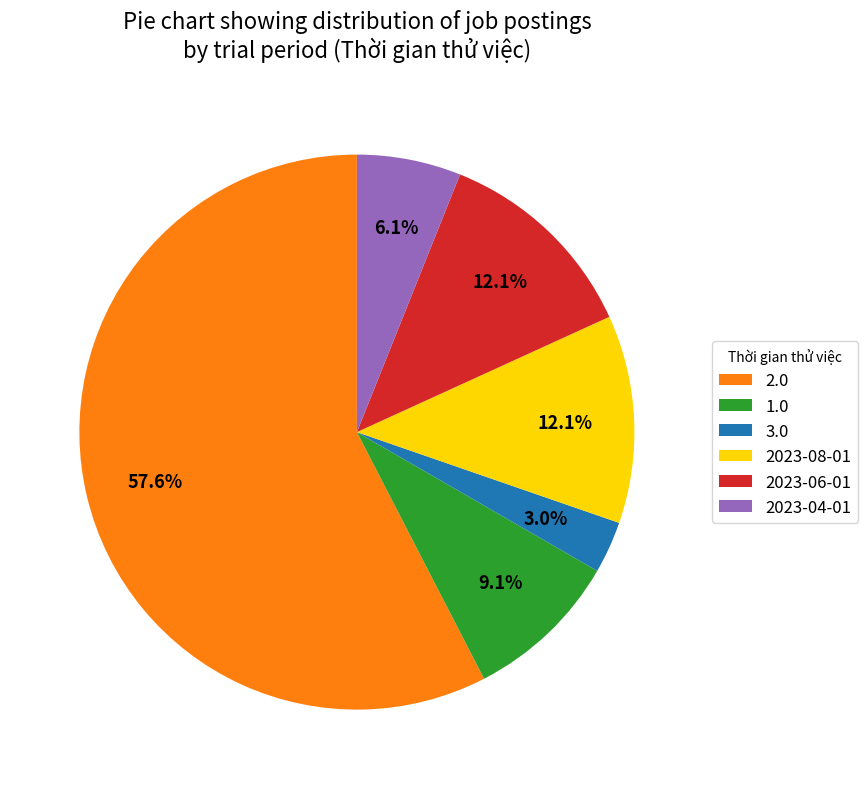

To the nearest percent, what is the combined percentage of 2023-08-01 and 2.0?

70%